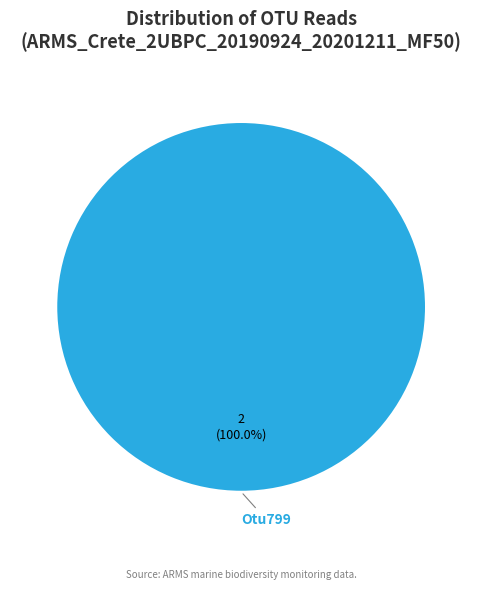

Rank the categories by value from lowest to highest.

Otu799